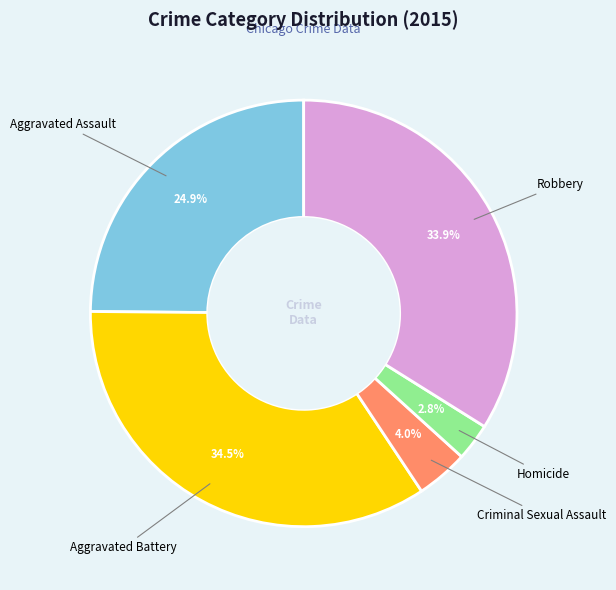

How many segments does this pie chart have?

5